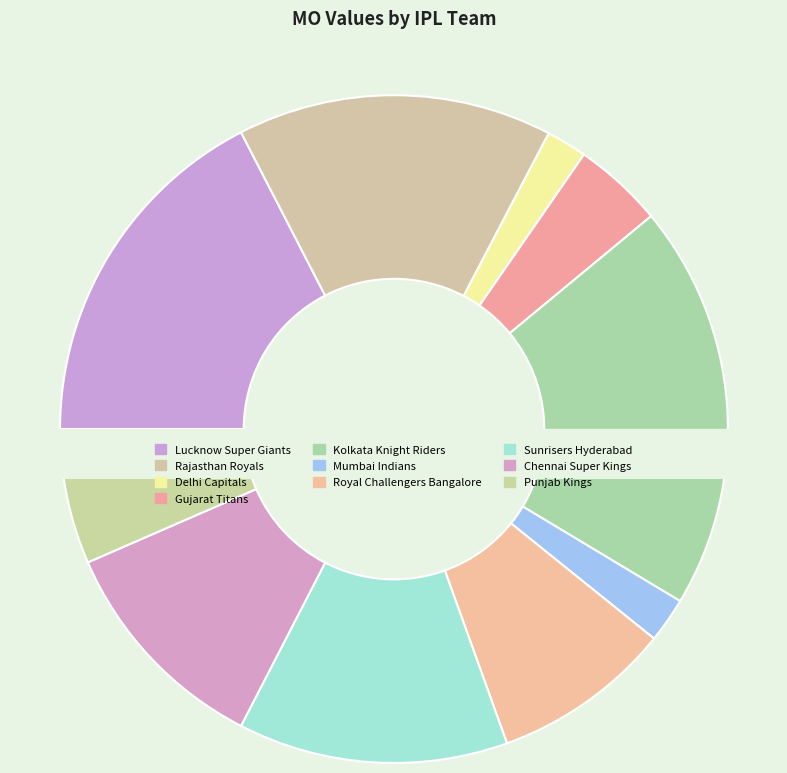

To the nearest percent, what is the difference between the Lucknow Super Giants and Rajasthan Royals slice percentages?

2%